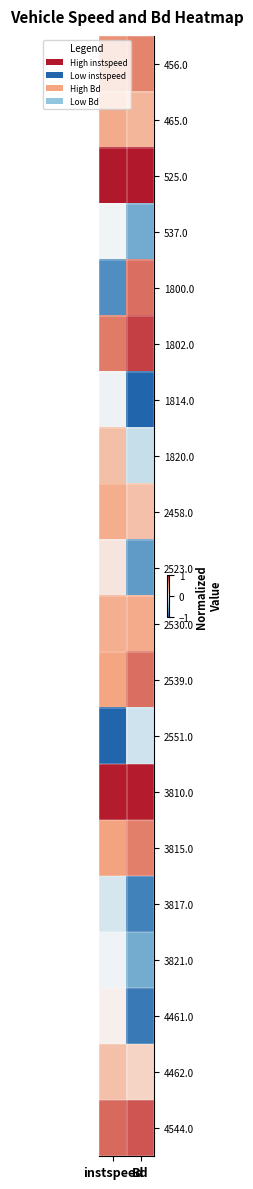

Reading left to right, list all the values displayed in this chart.

456.0: instspeed=0.6	Bd=0.6
465.0: instspeed=0.5	Bd=0.4
525.0: instspeed=1.0	Bd=1.0
537.0: instspeed=-0.0	Bd=-0.6
1800.0: instspeed=-0.8	Bd=0.7
1802.0: instspeed=0.6	Bd=0.9
1814.0: instspeed=-0.0	Bd=-1.0
1820.0: instspeed=0.3	Bd=-0.2
2458.0: instspeed=0.5	Bd=0.3
2523.0: instspeed=0.1	Bd=-0.7
2530.0: instspeed=0.4	Bd=0.5
2539.0: instspeed=0.5	Bd=0.7
2551.0: instspeed=-1.0	Bd=-0.2
3810.0: instspeed=1.0	Bd=1.0
3815.0: instspeed=0.5	Bd=0.6
3817.0: instspeed=-0.2	Bd=-0.8
3821.0: instspeed=-0.0	Bd=-0.6
4461.0: instspeed=0.0	Bd=-0.9
4462.0: instspeed=0.3	Bd=0.2
4544.0: instspeed=0.7	Bd=0.8